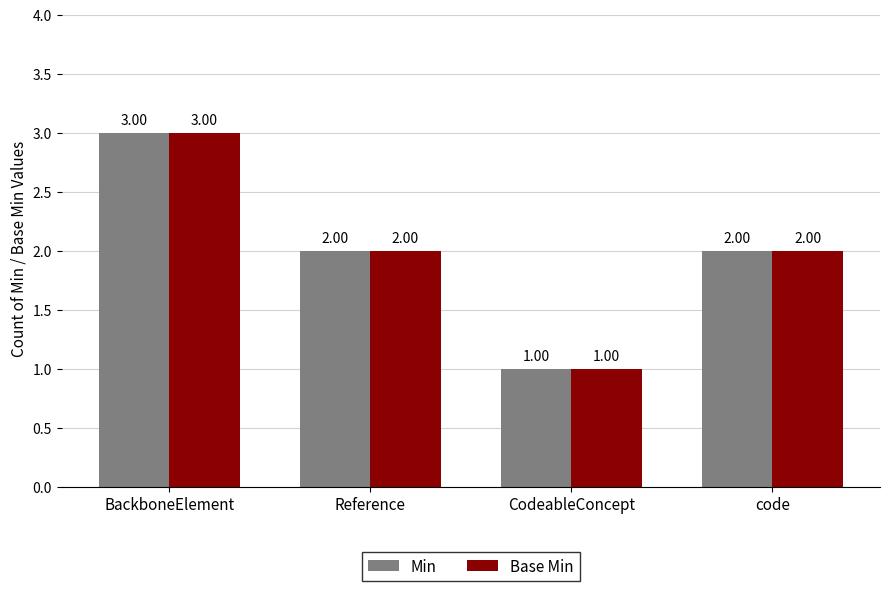

At which category is the sum across all series the highest?

BackboneElement